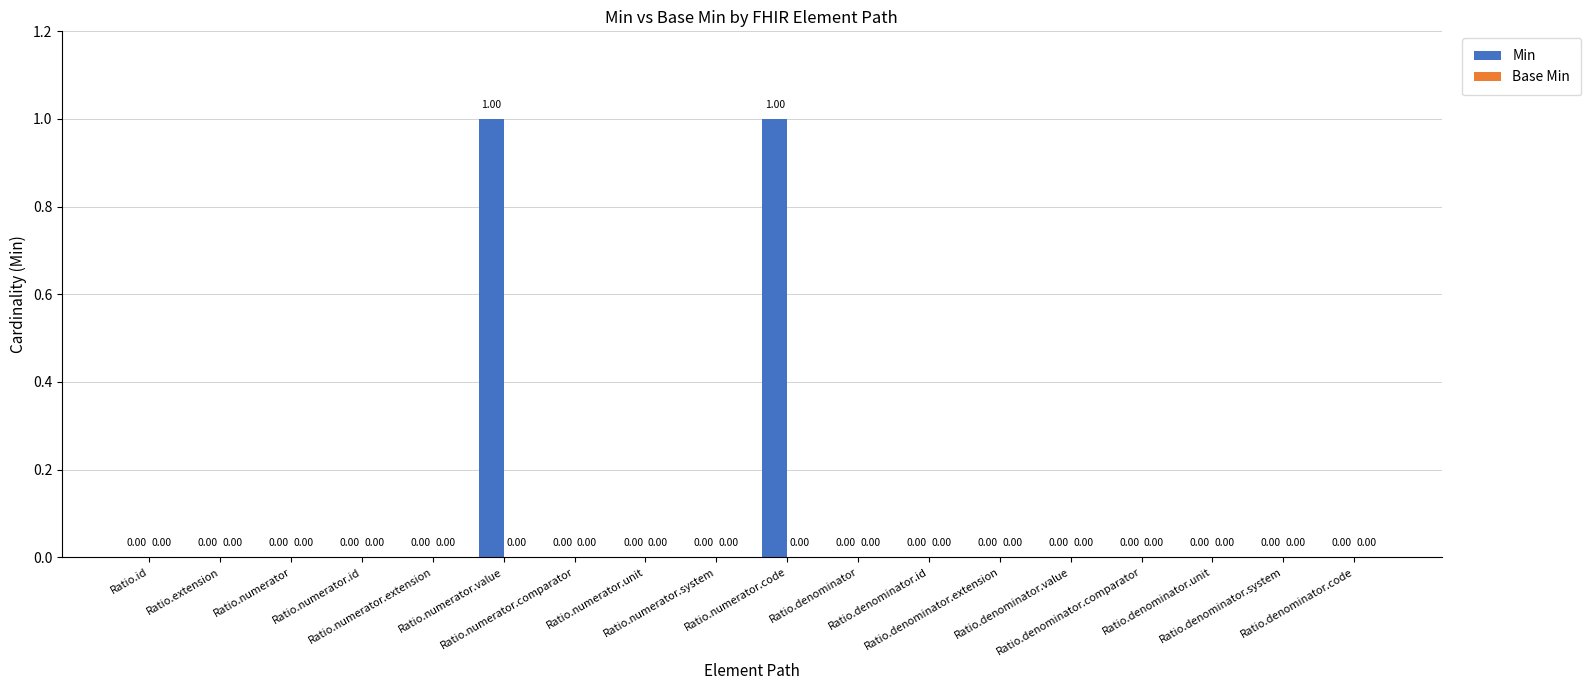

Are the bars horizontal?

No